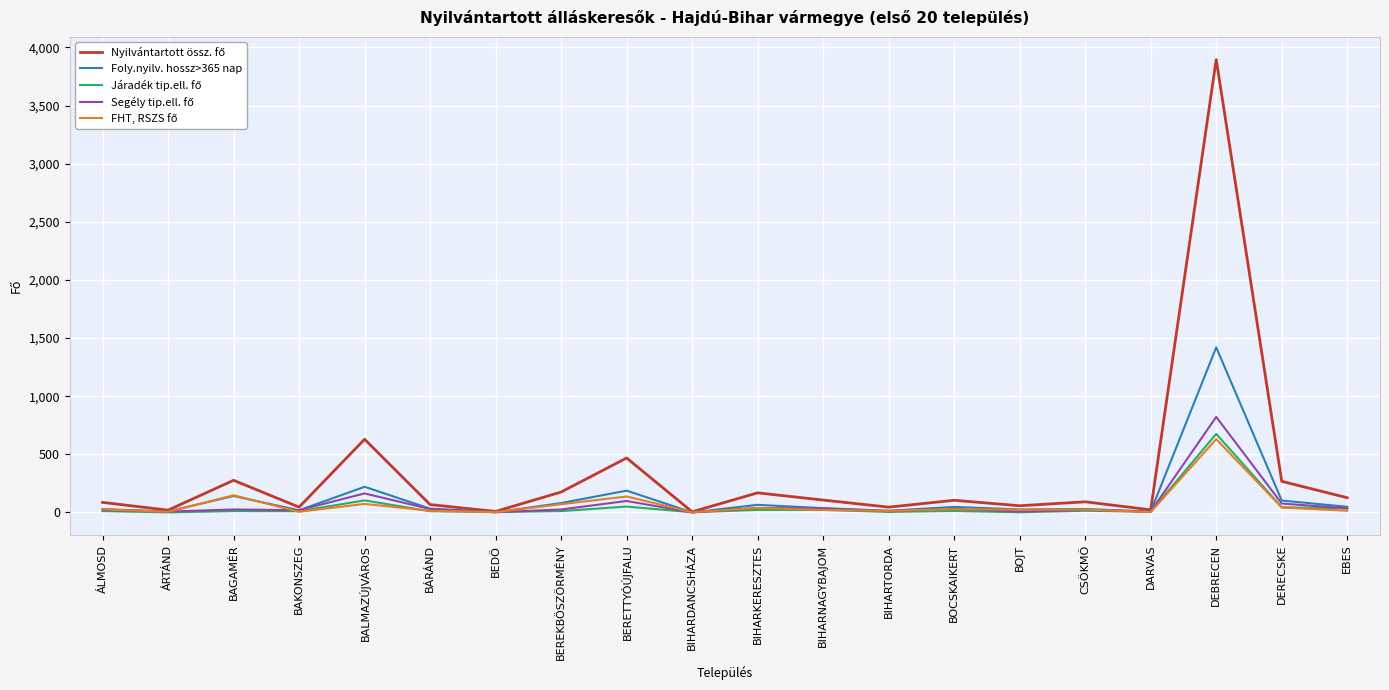

At which category is the sum across all series the highest?

DEBRECEN